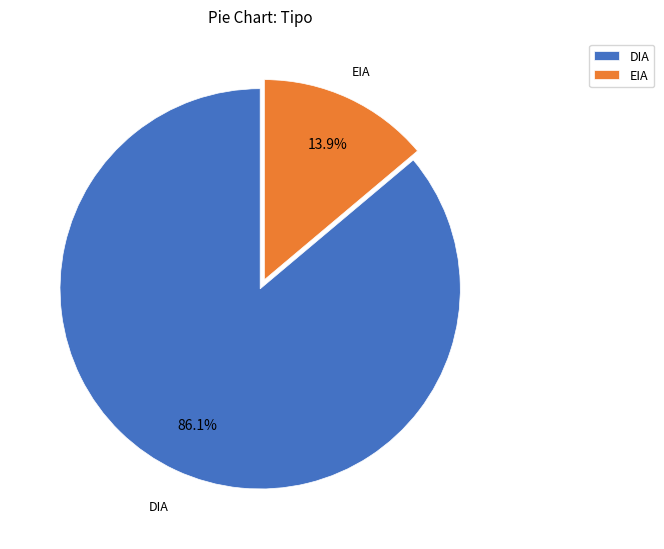

To the nearest percent, what is the difference between the EIA and DIA slice percentages?

72%